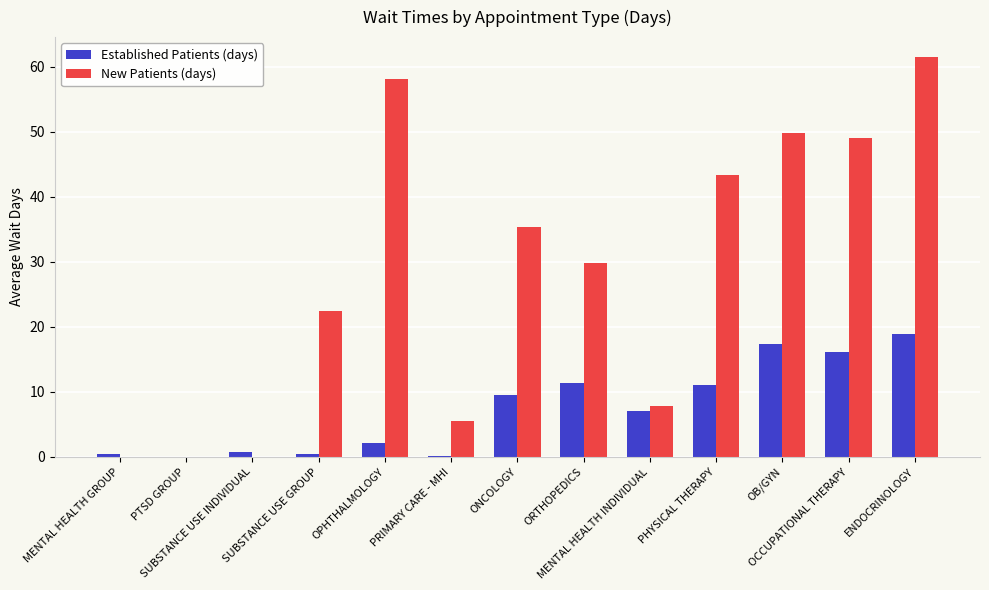

What is the sum of all Established Patients (days) values?

95.3